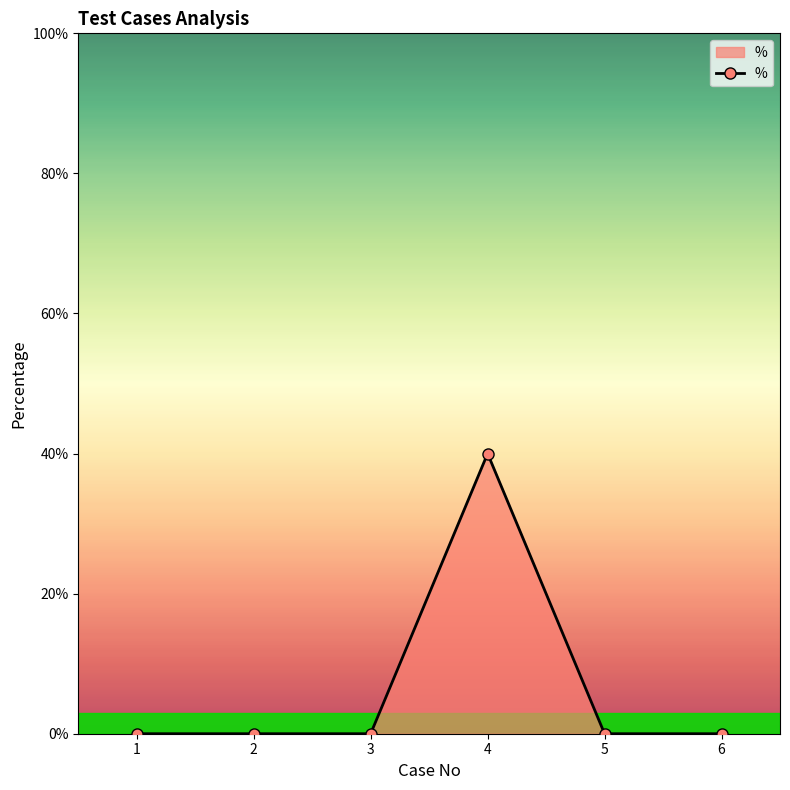

What value does the data have at 4?

0.4